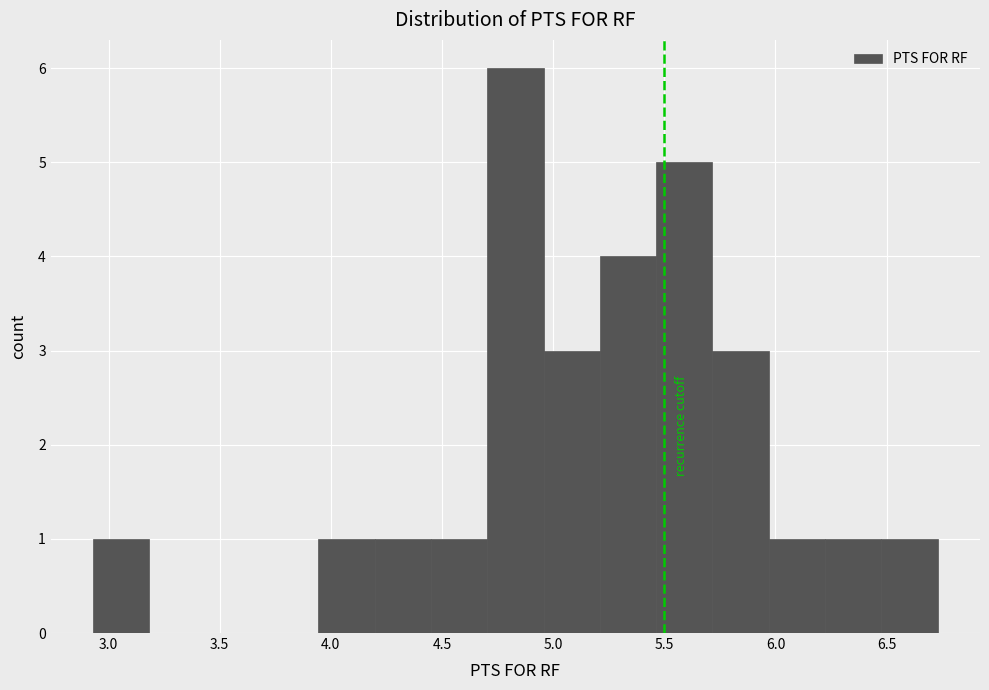

Over which range of the x-axis is the bar tallest?

4.70 to 4.95